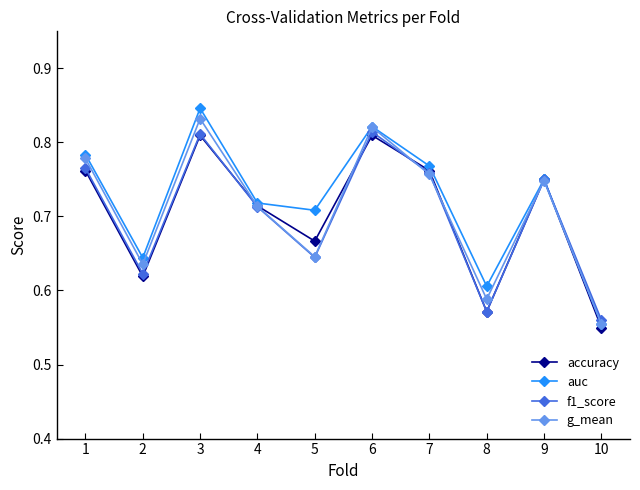

True or false: g_mean has a value of 1.5 at 6.

False